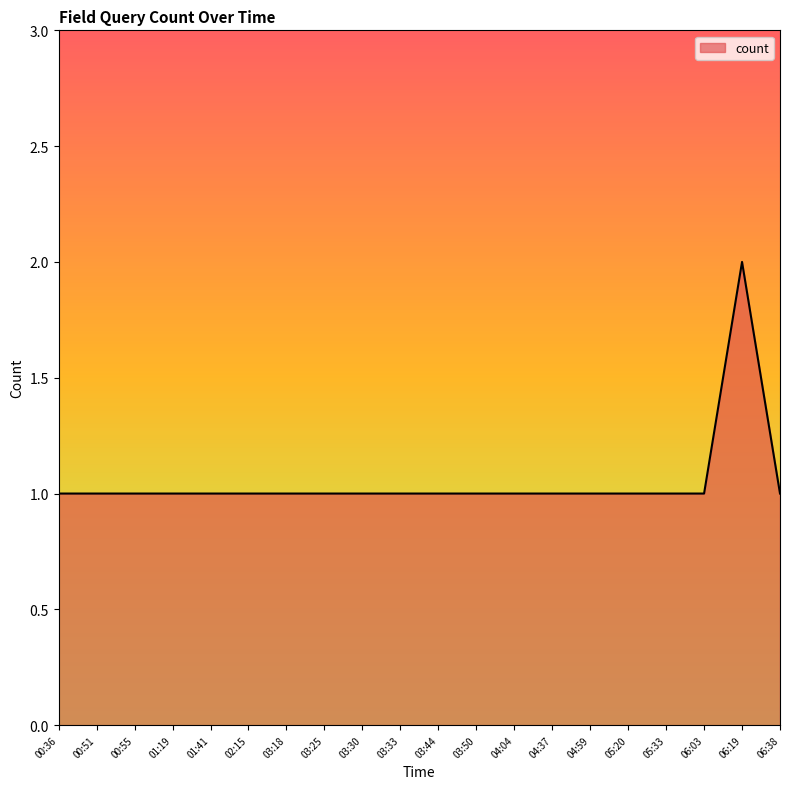

What position from the right is 05:20?

5